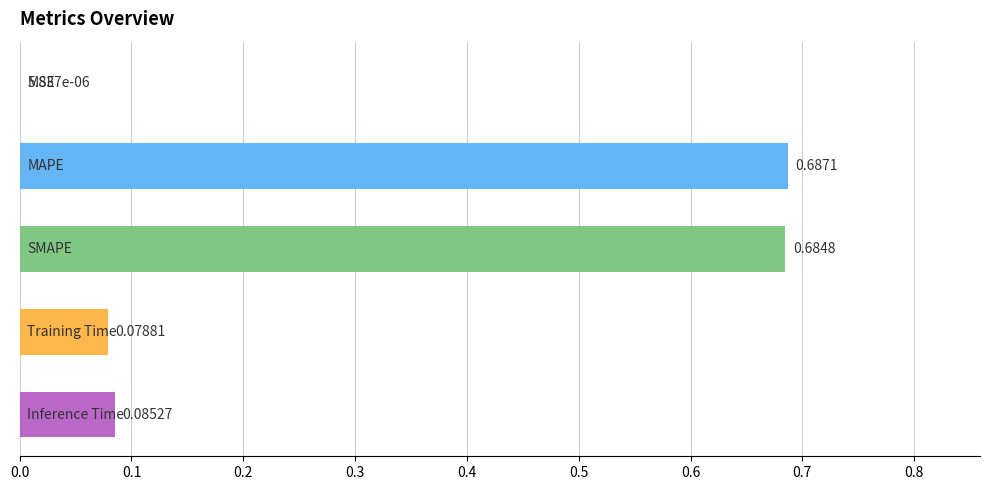

What is the sum of all values?

1.5